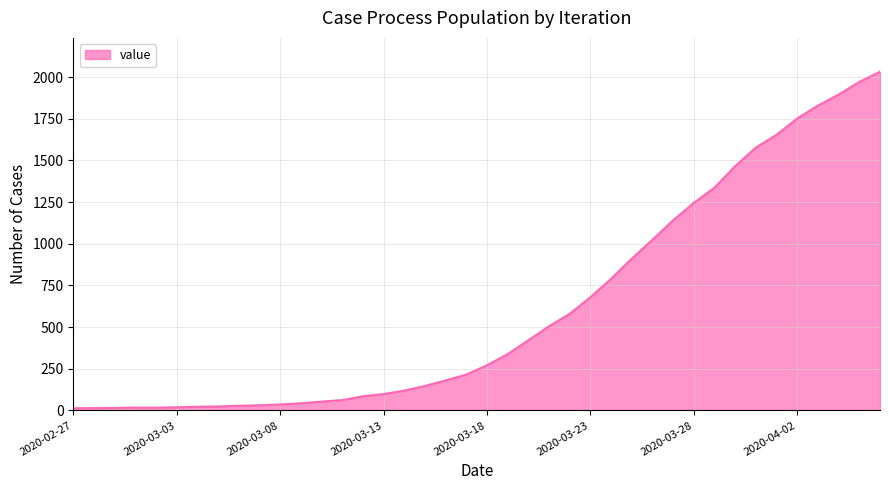

What is the sum of all values?

24656